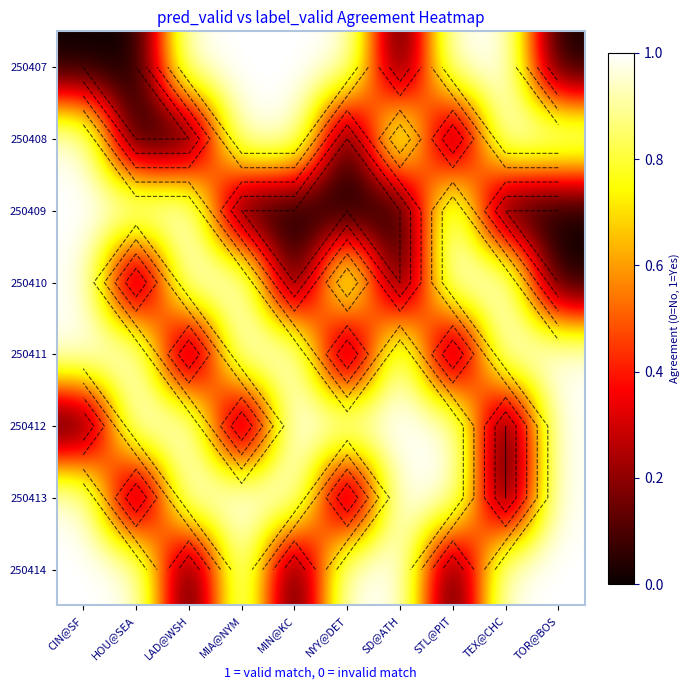

What is the difference between the highest and lowest values at LAD@WSH?

1